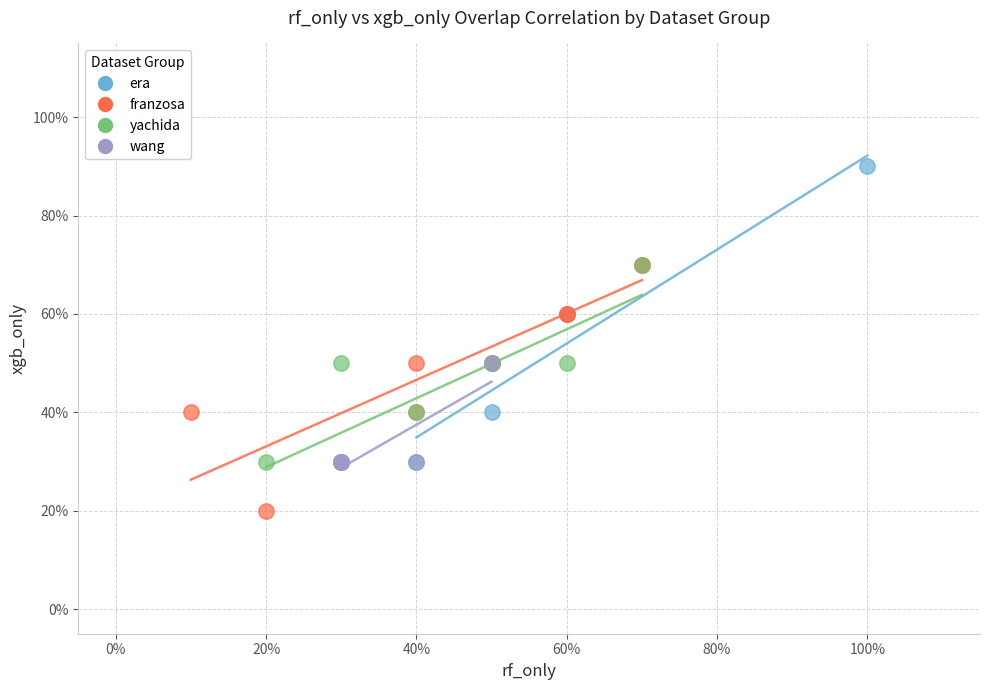

What are all the series names shown in the legend?

era, franzosa, yachida, wang